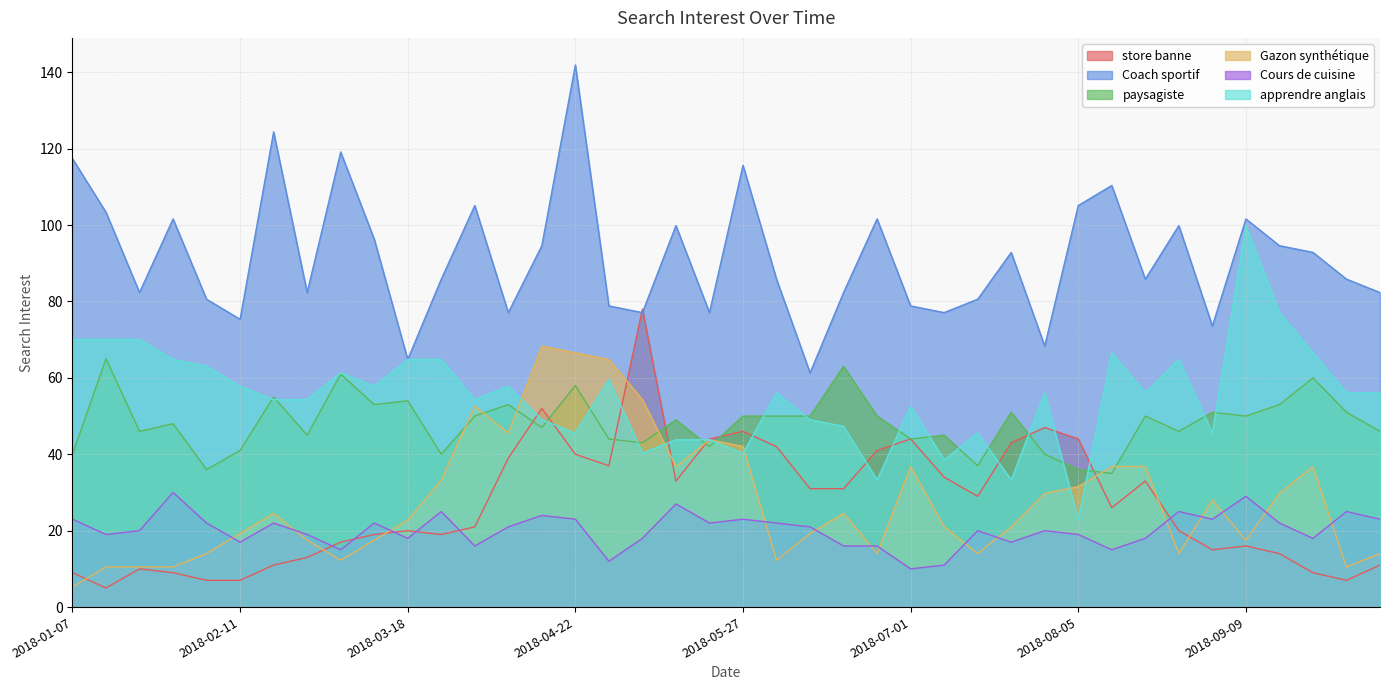

How many times do Gazon synthétique and paysagiste cross each other?

8